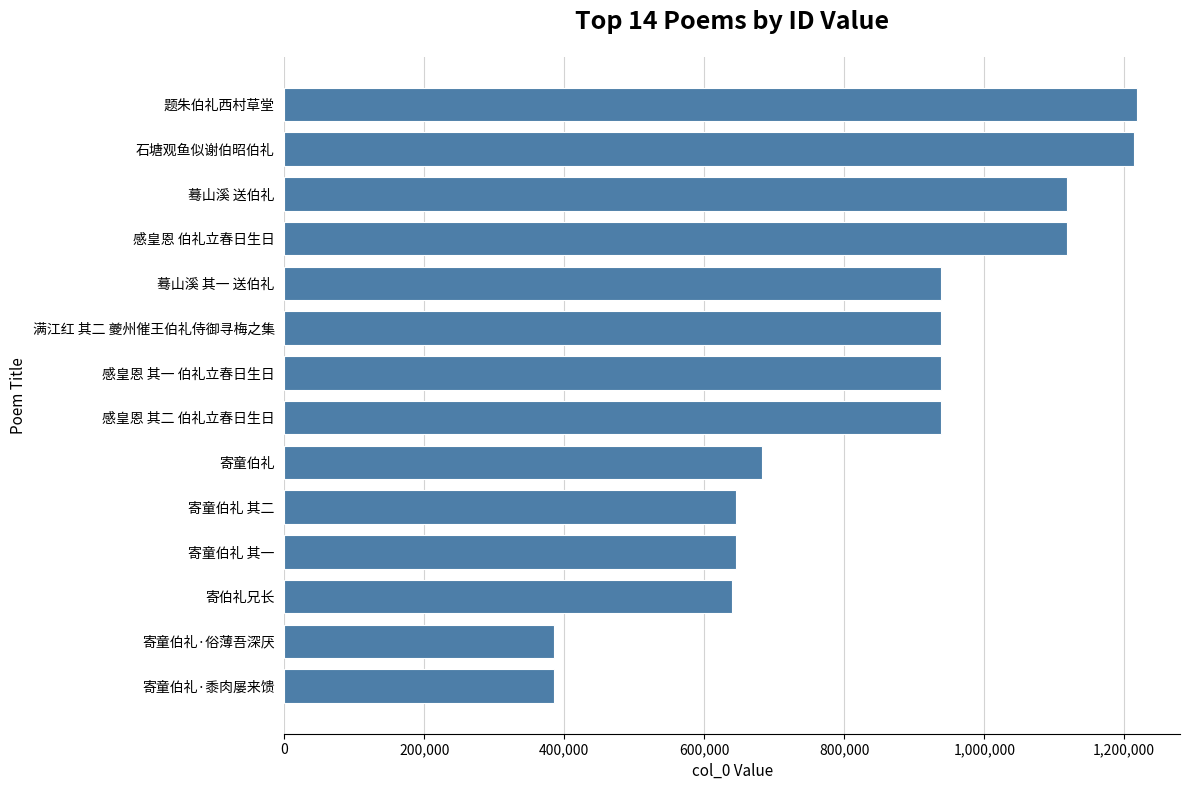

How many data points are less than 937518?

7